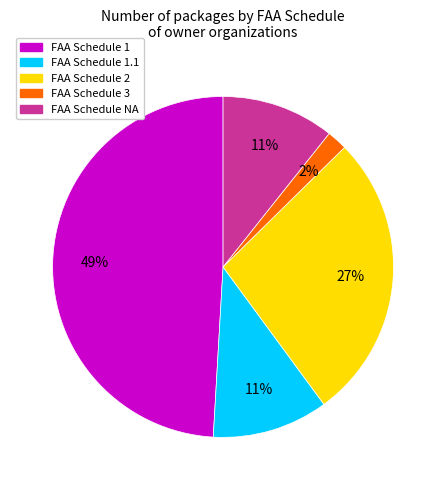

Is there any slice that represents more than half of the pie?

No